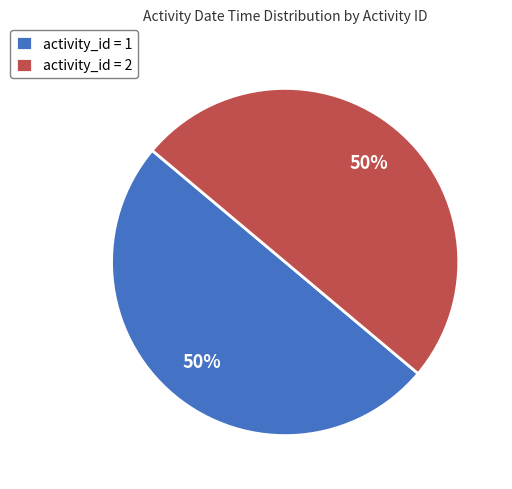

Do activity_id = 1 and activity_id = 2 together represent more than half of the pie?

Yes